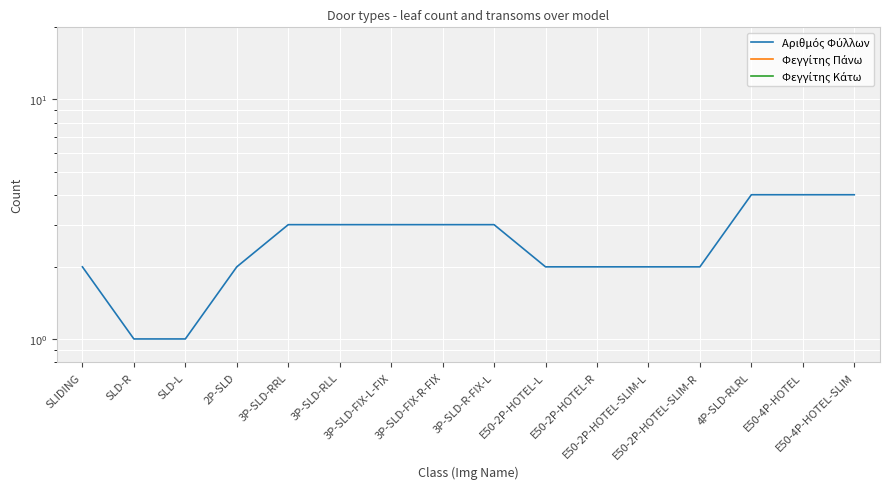

Which has a higher value, 3P-SLD-FIX-R-FIX or SLD-R?

3P-SLD-FIX-R-FIX